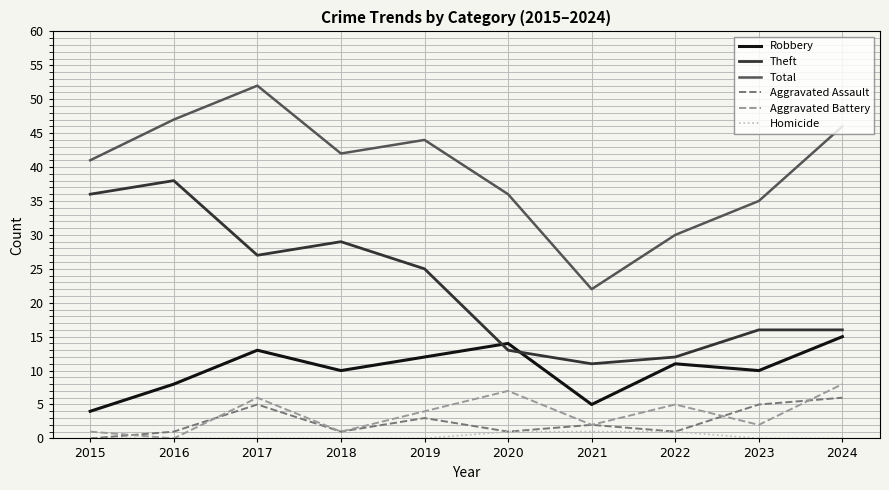

The Aggravated Assault series shows -2 at 2015. True or false?

False